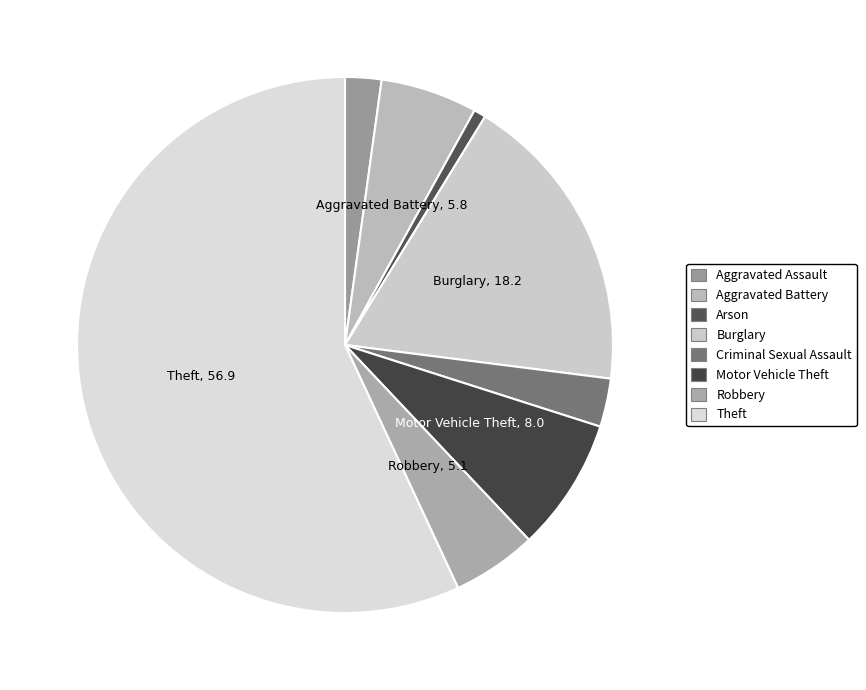

What is the smallest slice in the pie chart?

Arson